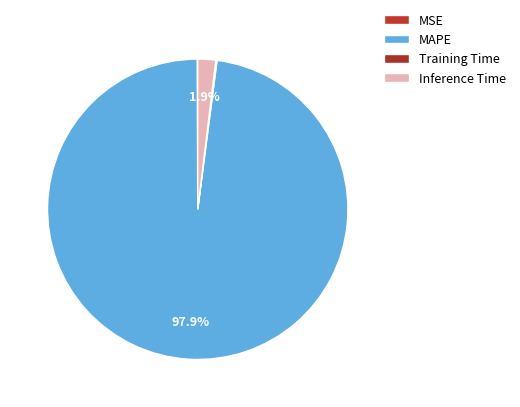

Which slice is the smallest?

MSE